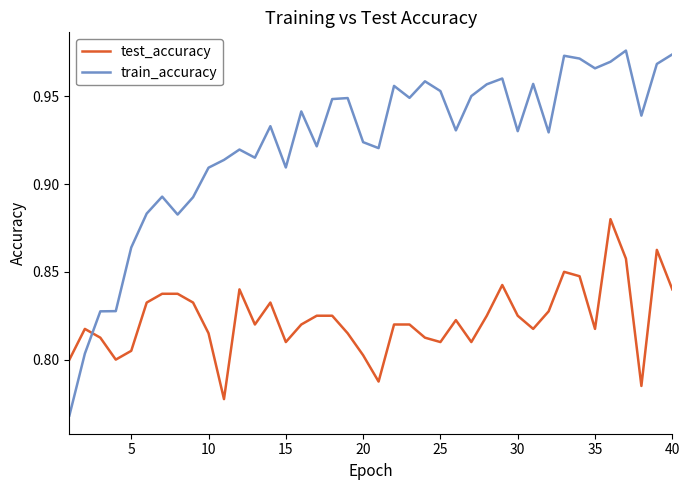

List the series in order of their peak value, highest first.

train_accuracy, test_accuracy